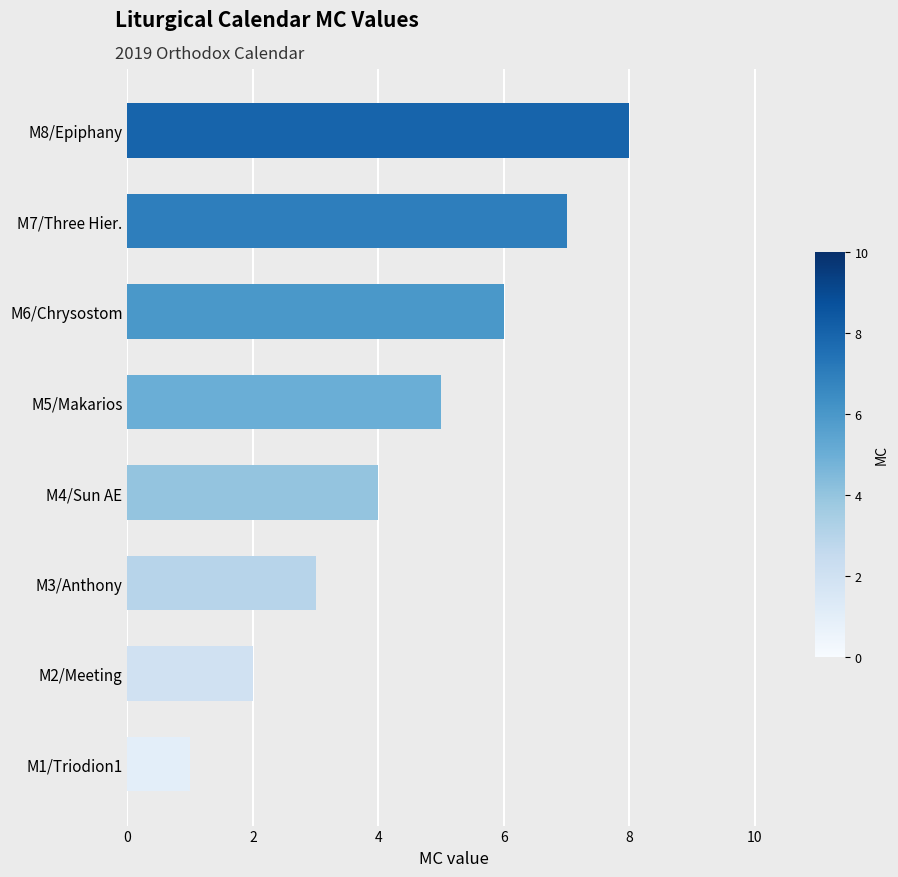

What is the ratio of the value at M4/Sun AE to the value at M5/Makarios?

0.8